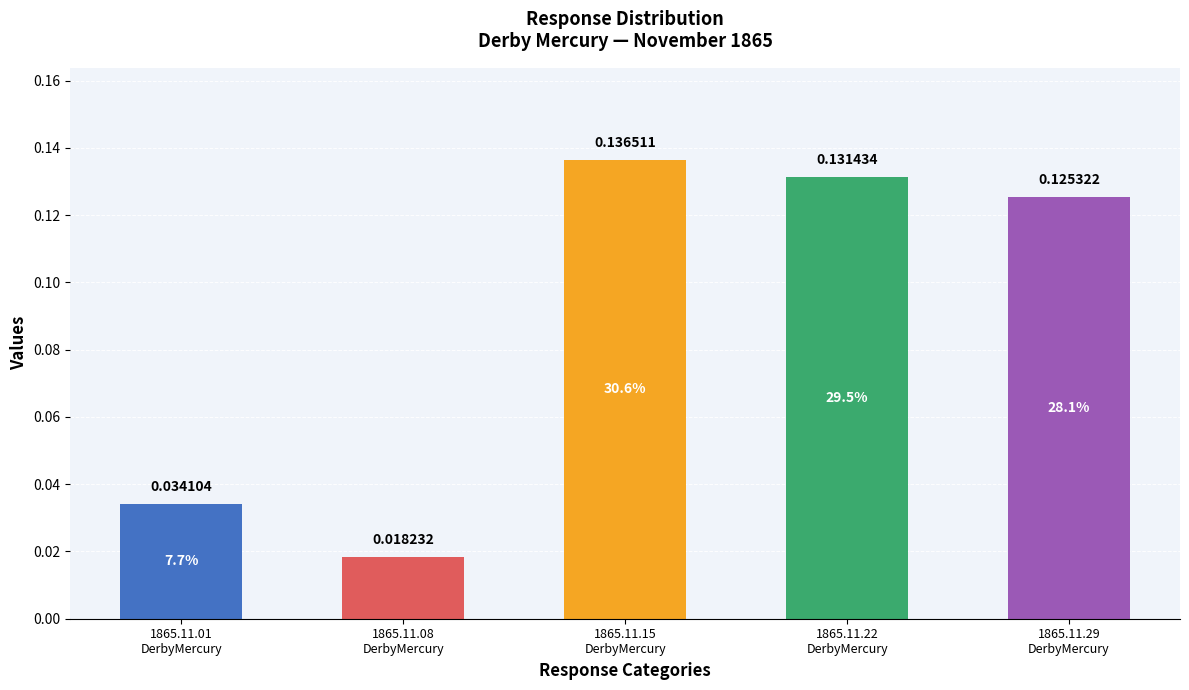

List the labels in order of value, largest first.

1865.11.15
DerbyMercury, 1865.11.22
DerbyMercury, 1865.11.29
DerbyMercury, 1865.11.01
DerbyMercury, 1865.11.08
DerbyMercury